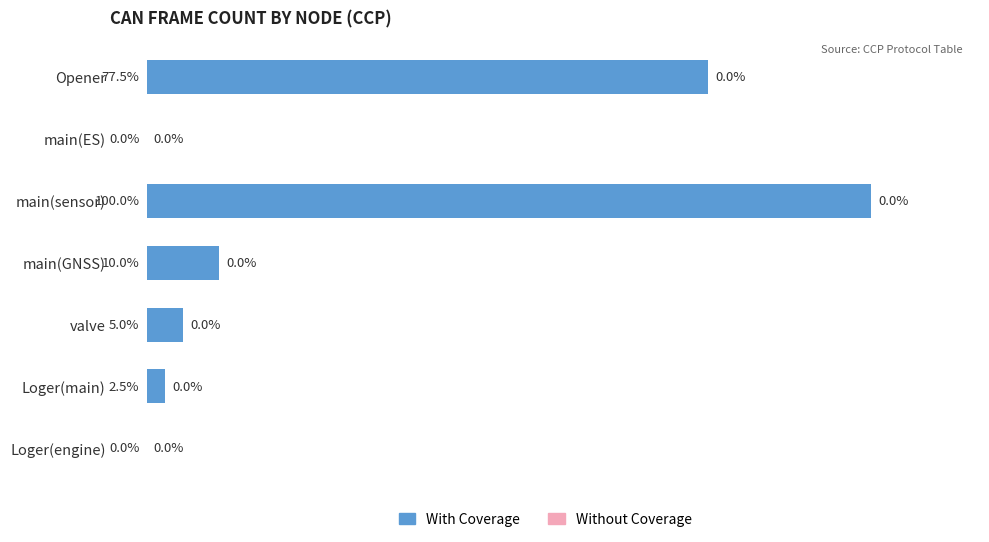

Between main(ES) and Opener, which is larger?

Opener